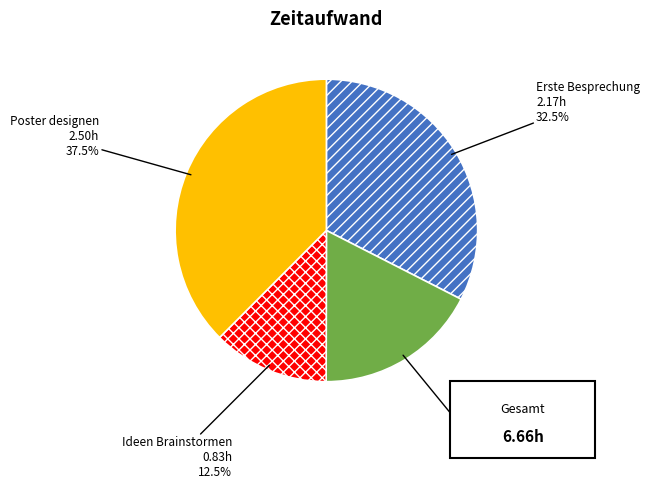

Combined, do Erste Besprechung and Poster designen account for over 50%?

Yes